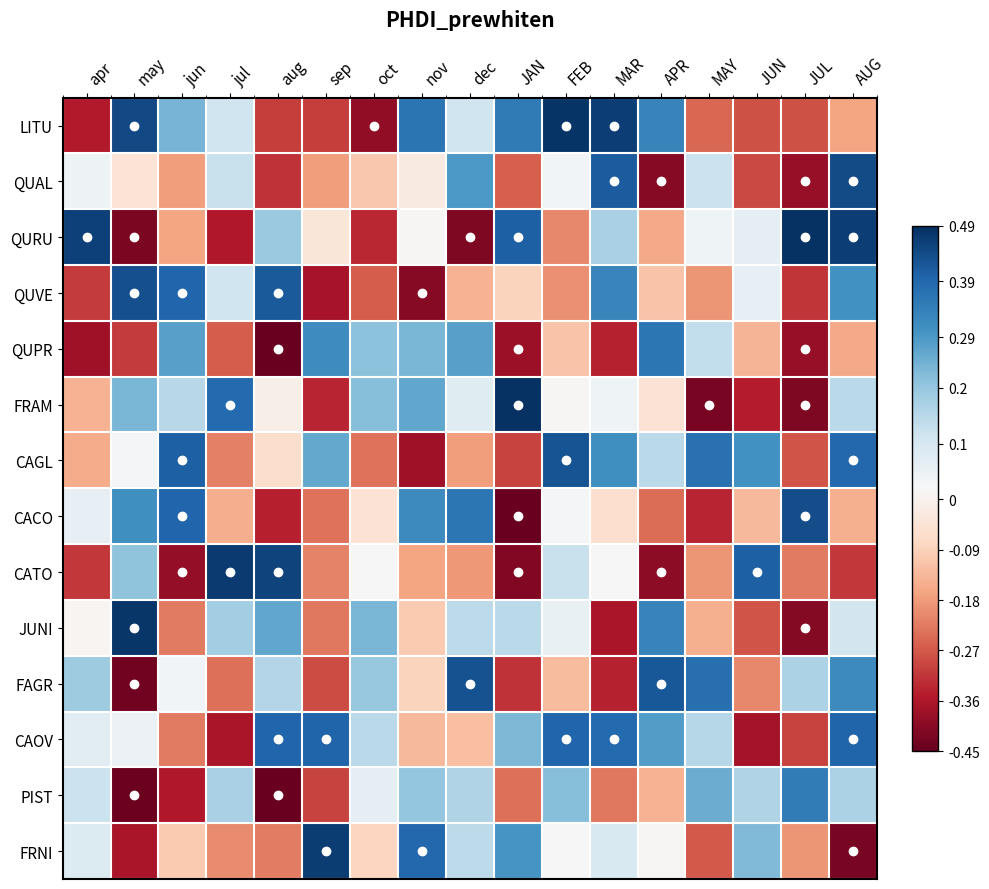

At which category is the sum across all series the highest?

AUG